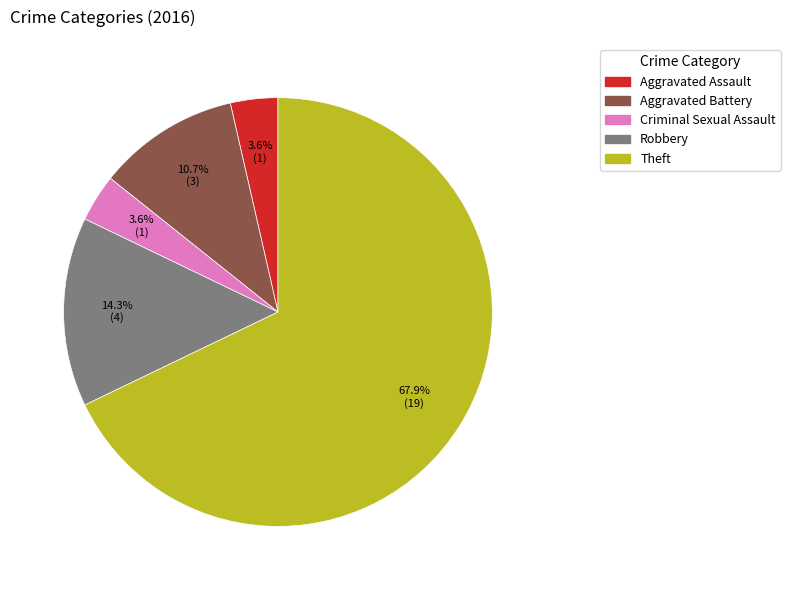

Between Aggravated Battery and Aggravated Assault, which is larger?

Aggravated Battery